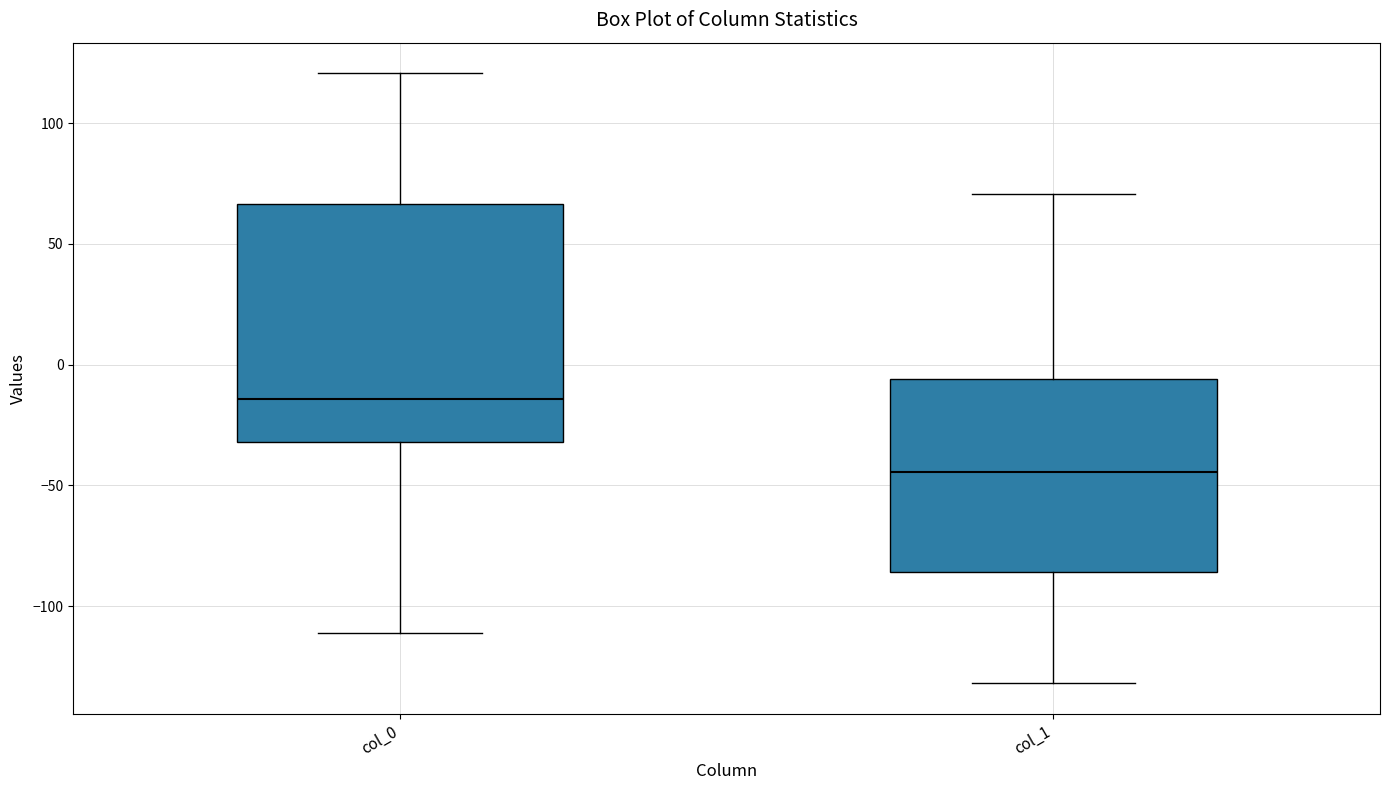

Where does the lower whisker of the box for col_1 end on the y-axis? The values are not printed on the chart, so give them approximately, as read against the axis.

-130